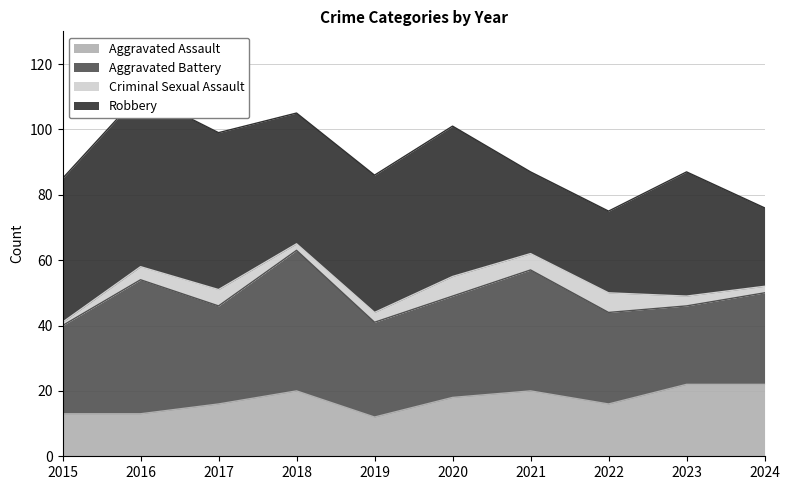

What is the maximum value for Criminal Sexual Assault?

6